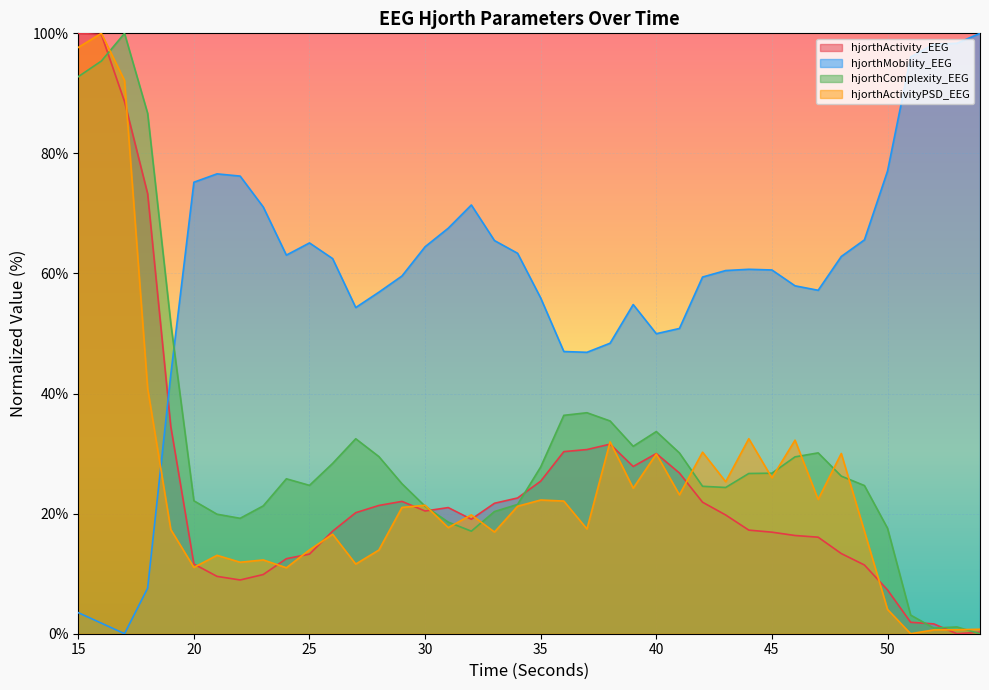

Which series has the largest total across all categories?

hjorthMobility_EEG